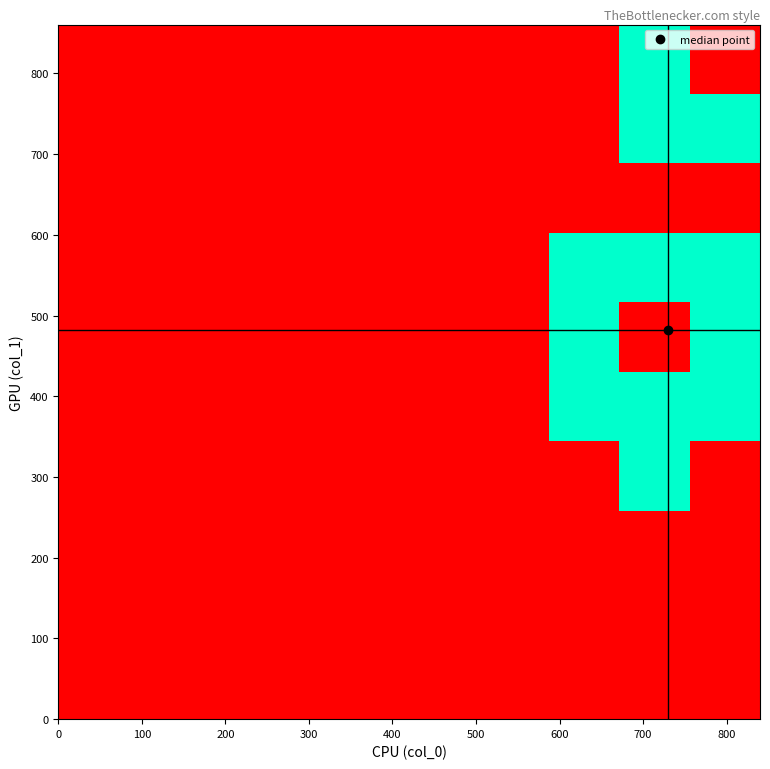

Reading left to right, transcribe all the data shown in this chart.

row_0: 0	0	0	0	0	0	0	0	0	0
row_1: 0	0	0	0	0	0	0	0	0	0
row_2: 0	0	0	0	0	0	0	0	0	0
row_3: 0	0	0	0	0	0	0	0	2	0
row_4: 0	0	0	0	0	0	0	2	2	2
row_5: 0	0	0	0	0	0	0	2	0	2
row_6: 0	0	0	0	0	0	0	2	2	2
row_7: 0	0	0	0	0	0	0	0	0	0
row_8: 0	0	0	0	0	0	0	0	2	2
row_9: 0	0	0	0	0	0	0	0	2	0